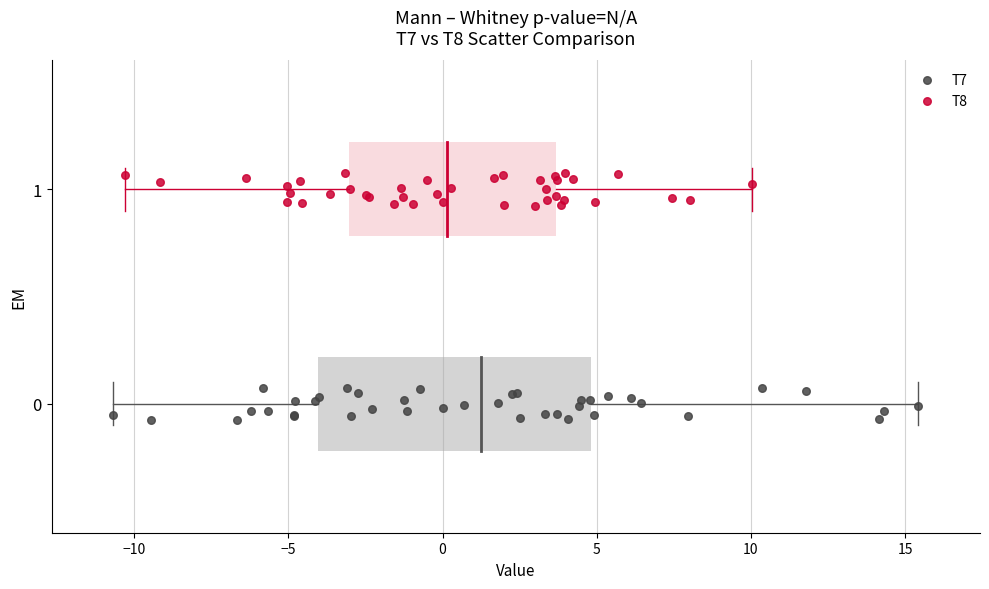

Which series reaches the maximum Y coordinate?

T8